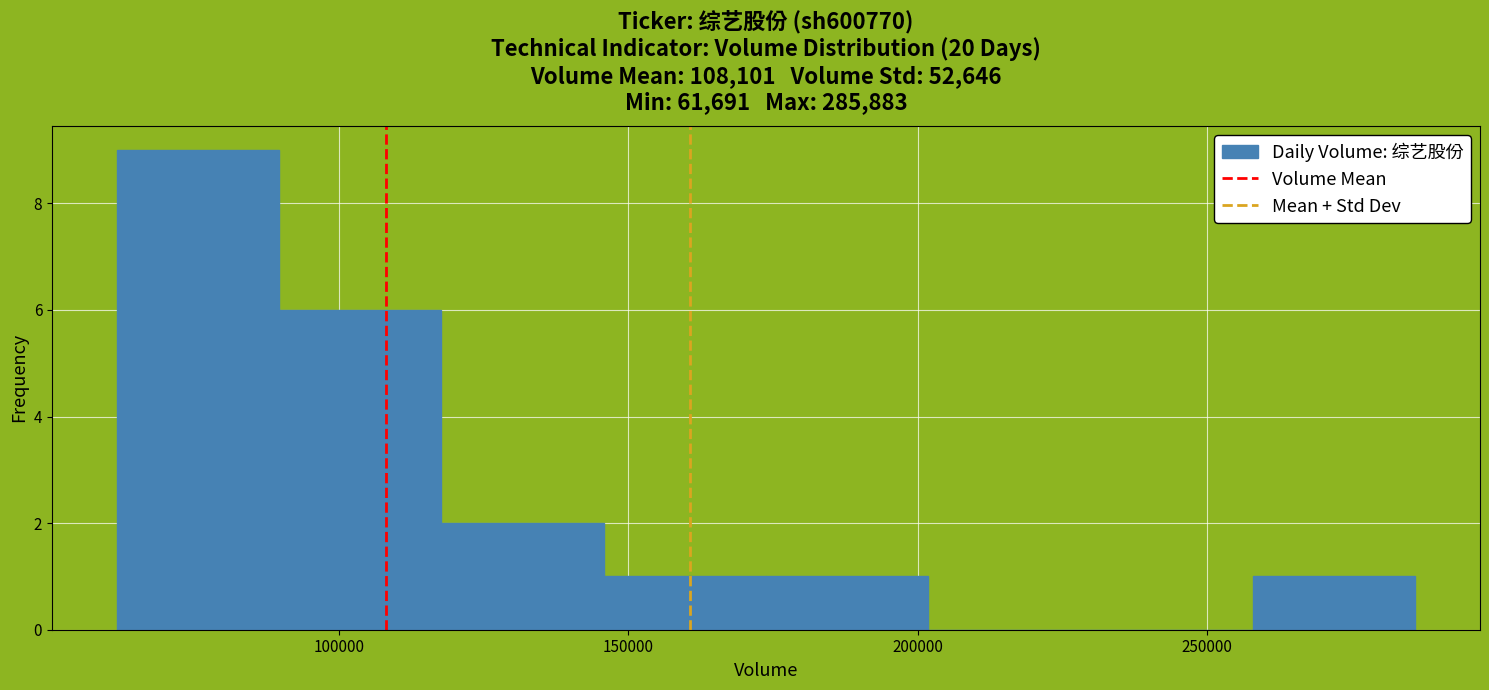

Reading left to right, list every bar in this chart as the range it spans on the x-axis followed by its height. Neither the bar edges nor the heights are printed on the chart, so give them approximately, as read against the axes.

60000 to 90000: 9
90000 to 120000: 6
120000 to 145000: 2
145000 to 175000: 1
175000 to 200000: 1
200000 to 230000: 0
230000 to 260000: 0
260000 to 285000: 1